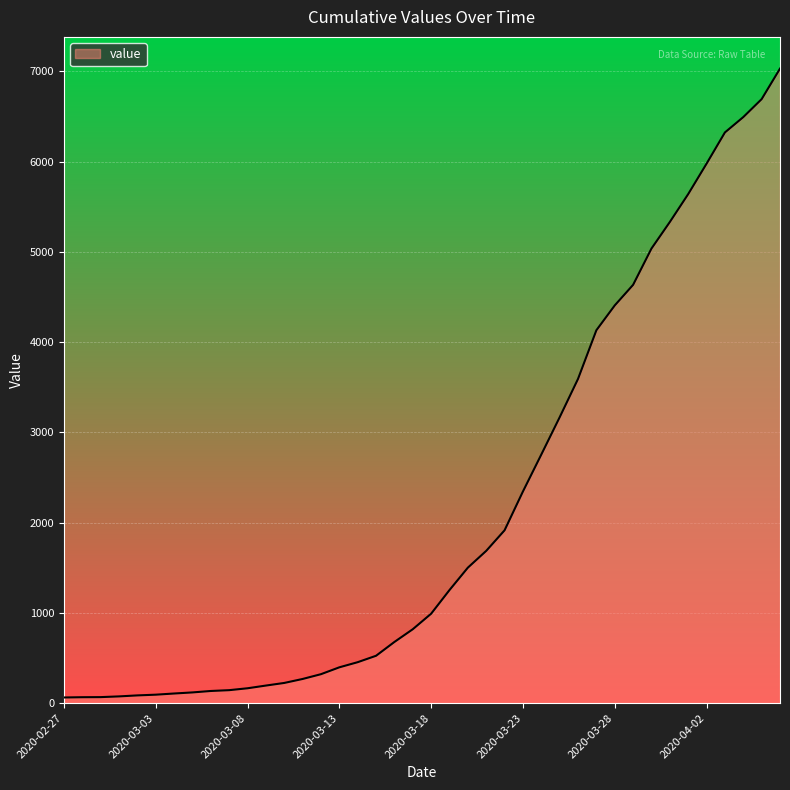

What is the greatest value displayed?

7029